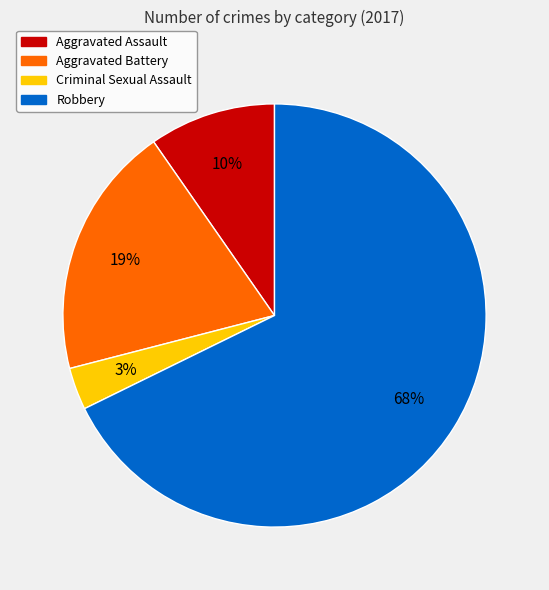

Is it true that Criminal Sexual Assault is 3% of the pie?

True